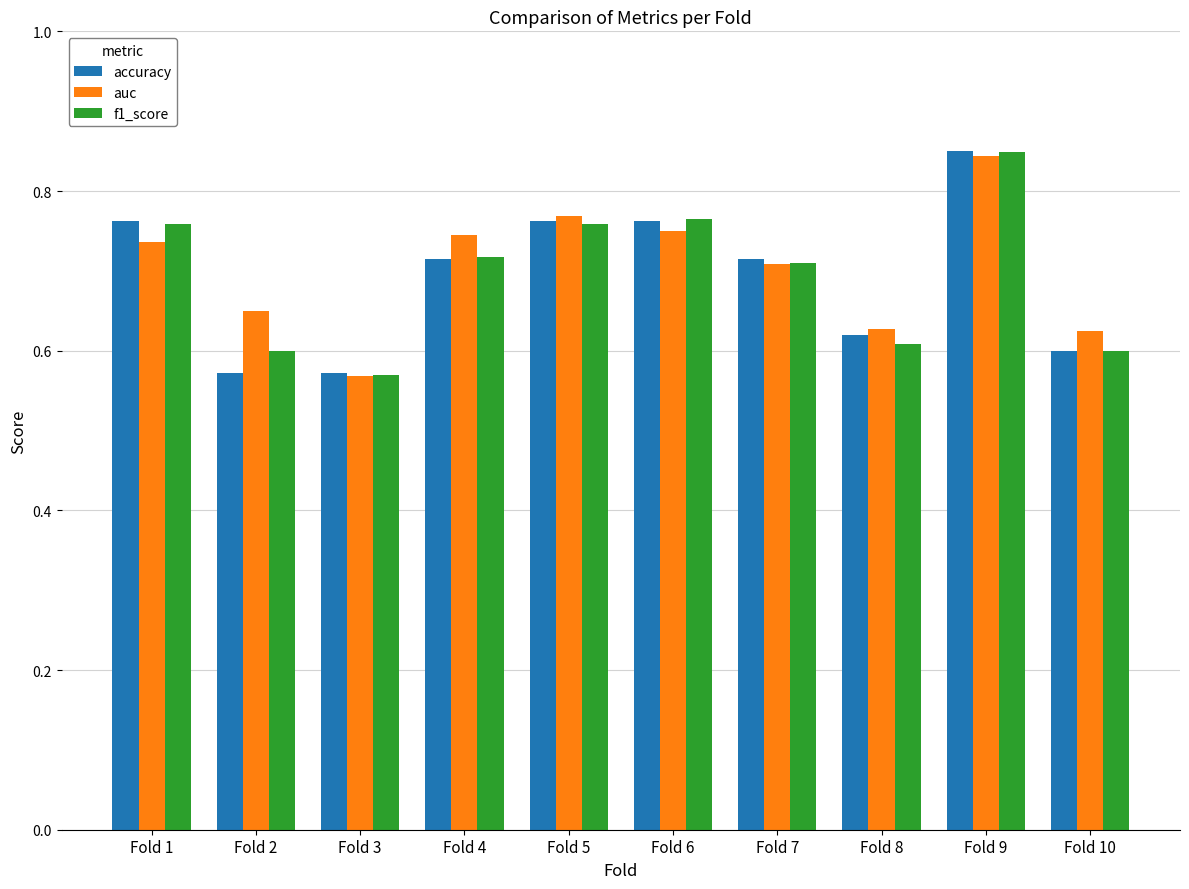

How many f1_score values are between 0 and 1?

10